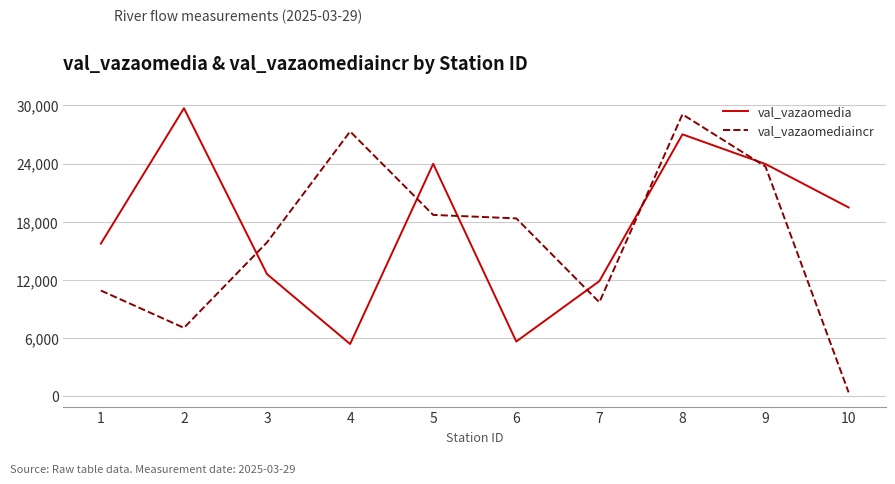

What is the lowest value of the val_vazaomediaincr series?

411.0